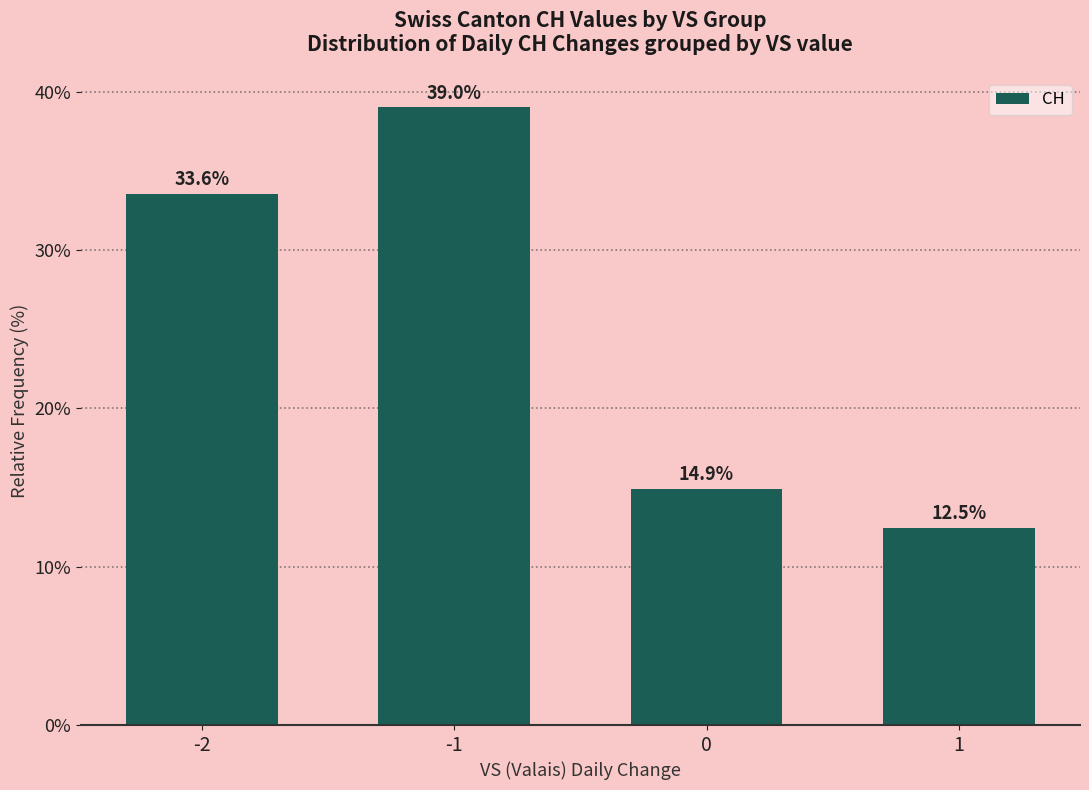

Rank the categories by value from highest to lowest.

-1, -2, 0, 1